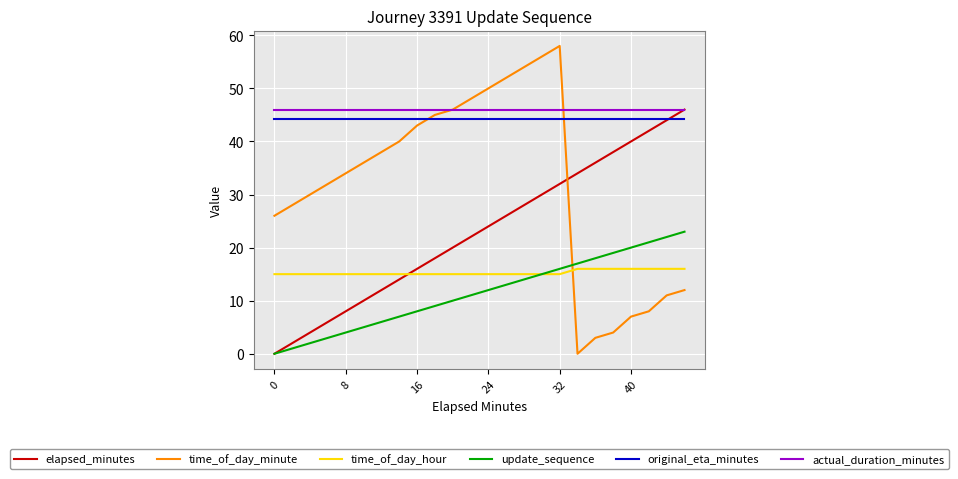

How many distinct data groups are displayed?

6